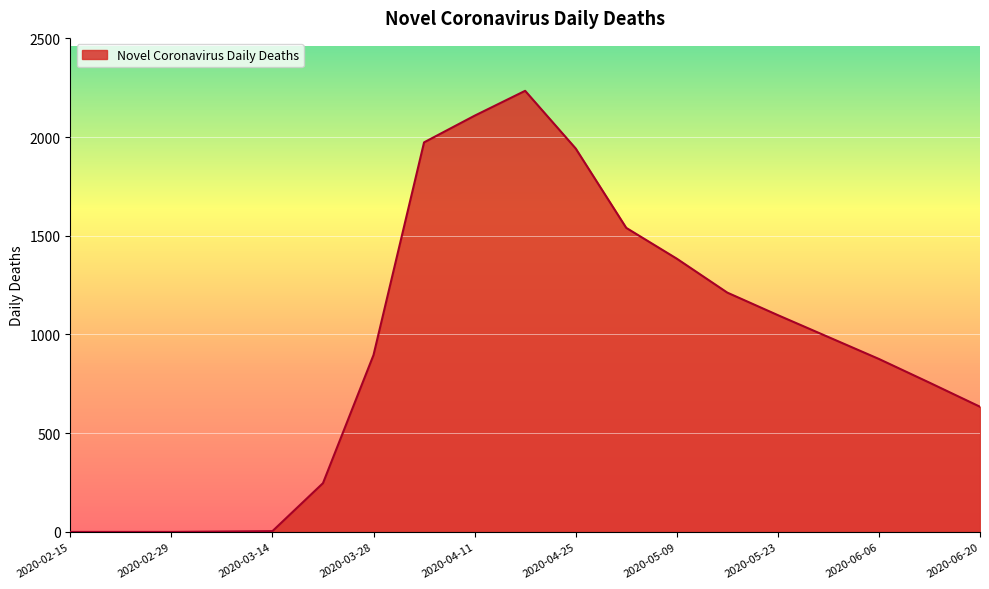

What is the maximum value shown in the chart?

2234